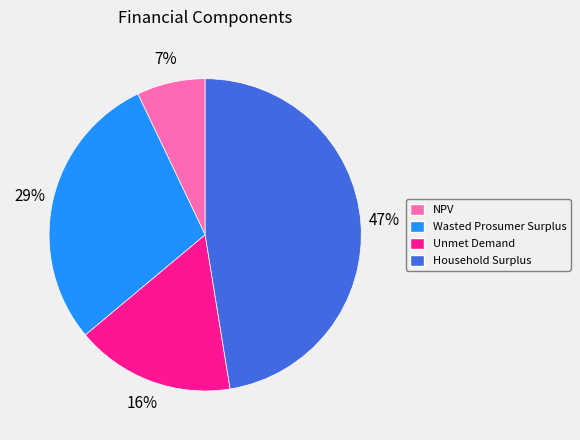

To the nearest percent, what is the difference between the largest and smallest slice percentages?

40%